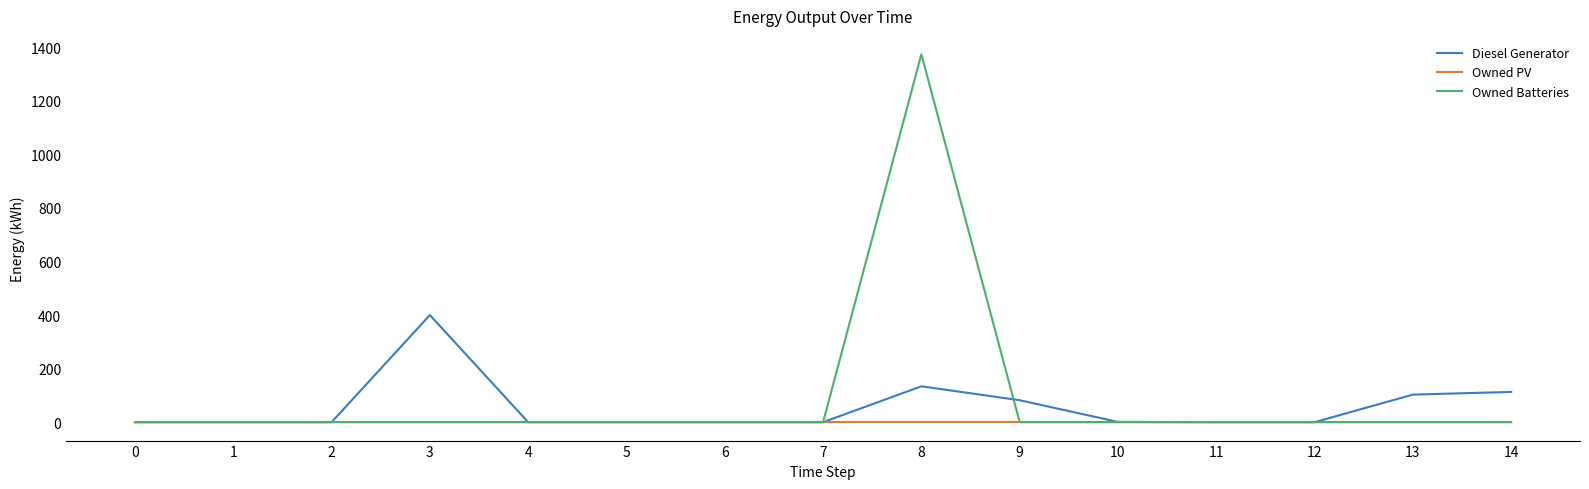

What is the maximum value for Diesel Generator?

400.0